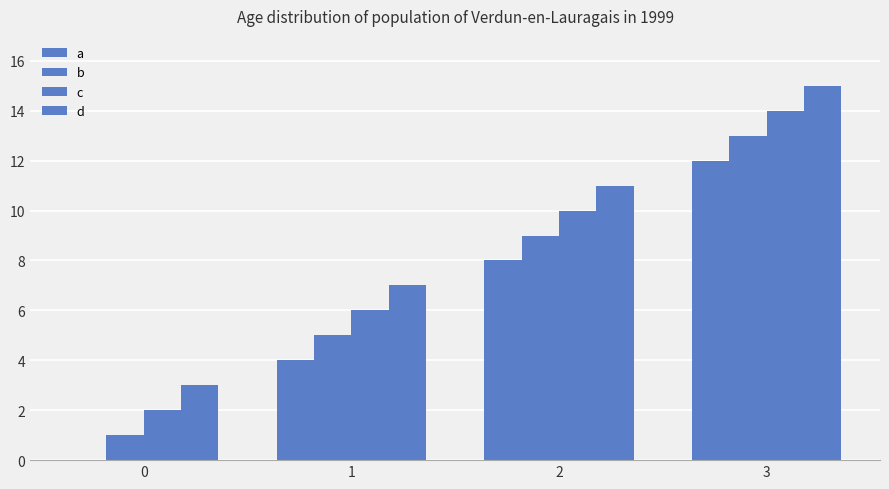

True or false: d has a value of 5 at 0.

False